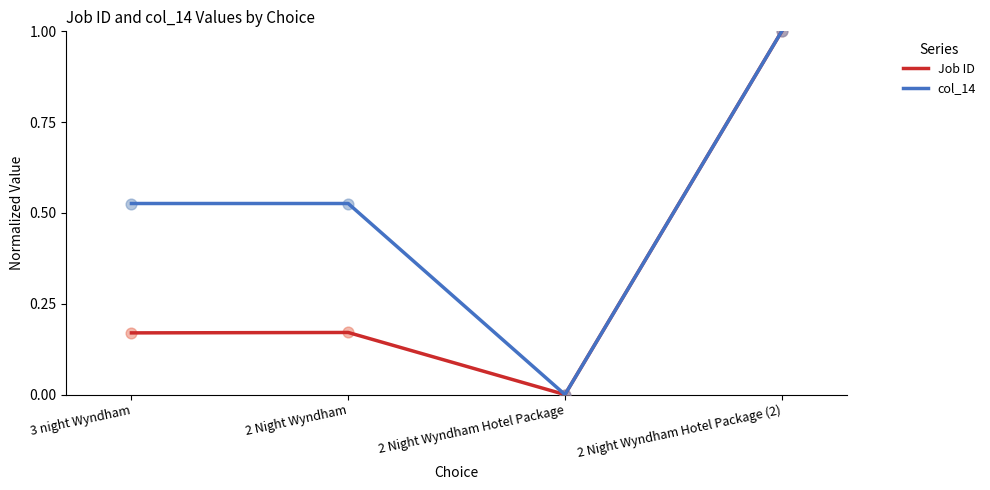

Is the value of col_14 at 2 Night Wyndham Hotel Package (2) greater than the value of Job ID at 3 night Wyndham?

Yes